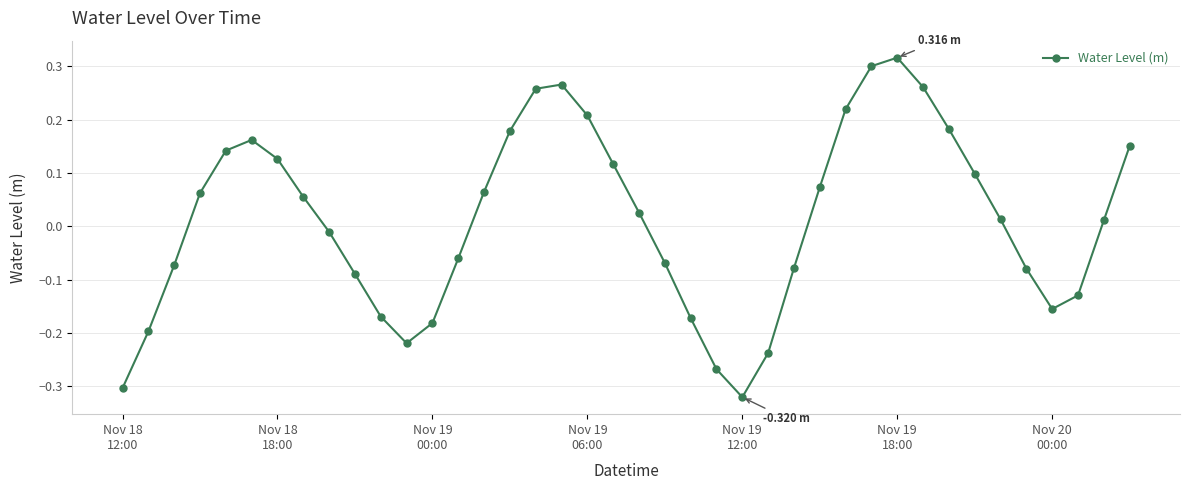

What is the difference between the maximum and minimum values?

0.6